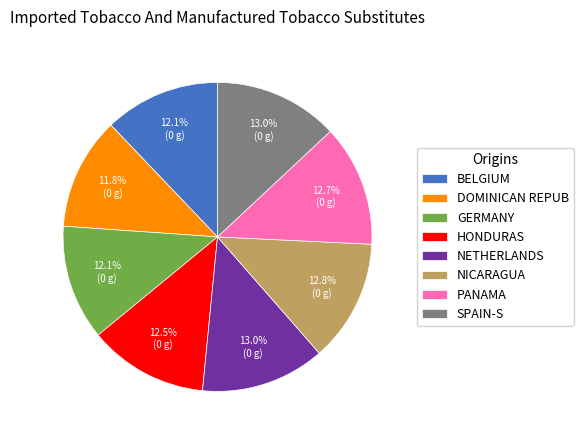

Does any single category account for the majority?

No